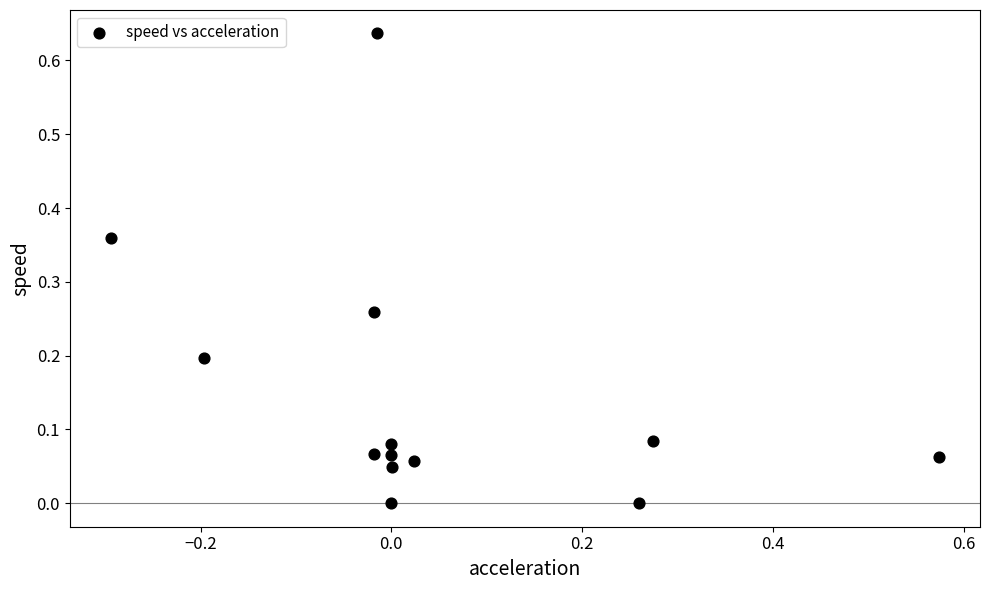

What is the range of X values (max minus min)?

0.9